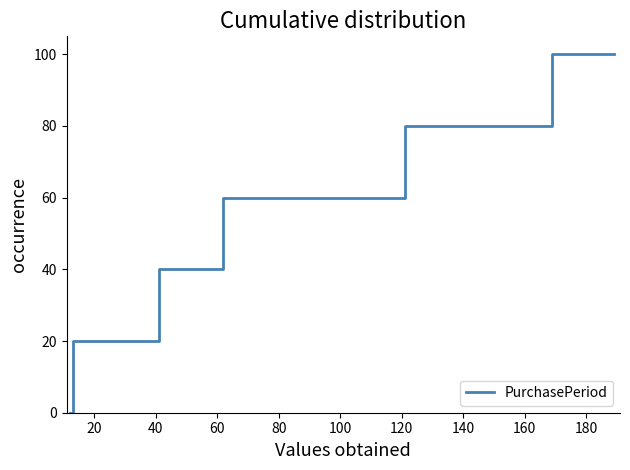

What is the sum of all values?

400